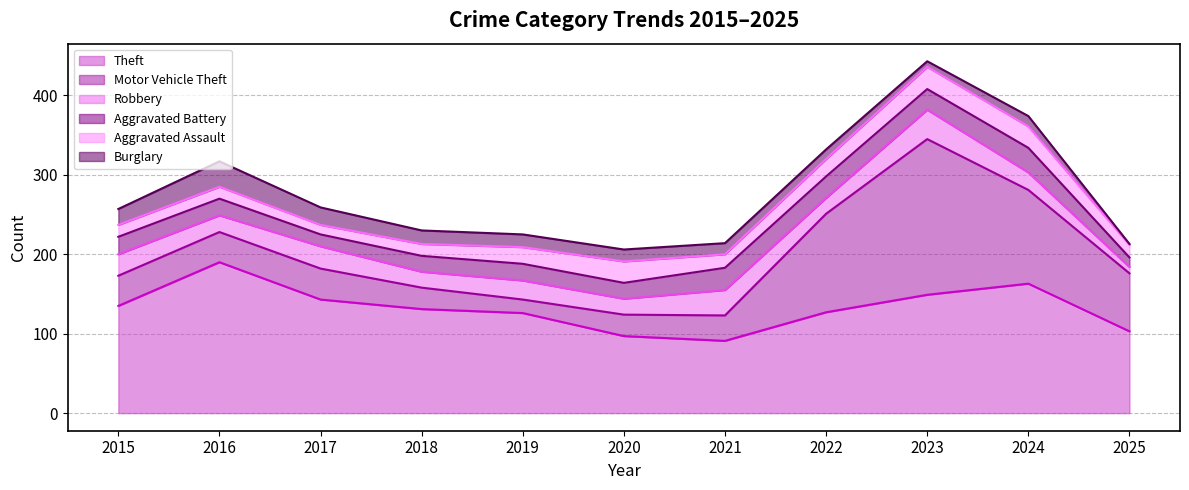

What is the sum of all Aggravated Battery values?

243